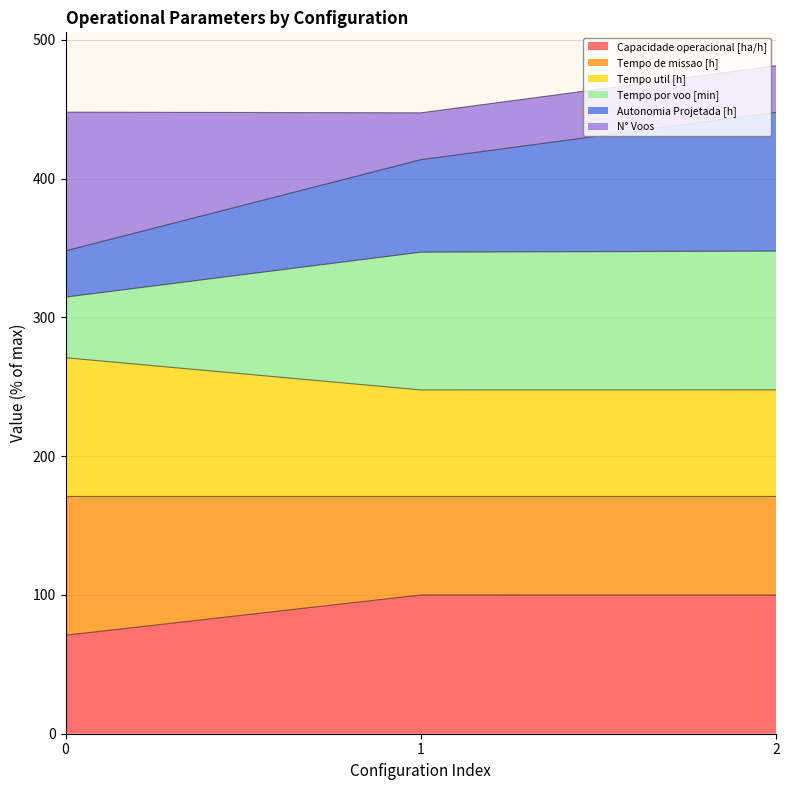

What is the total value across all series at 1?

447.5